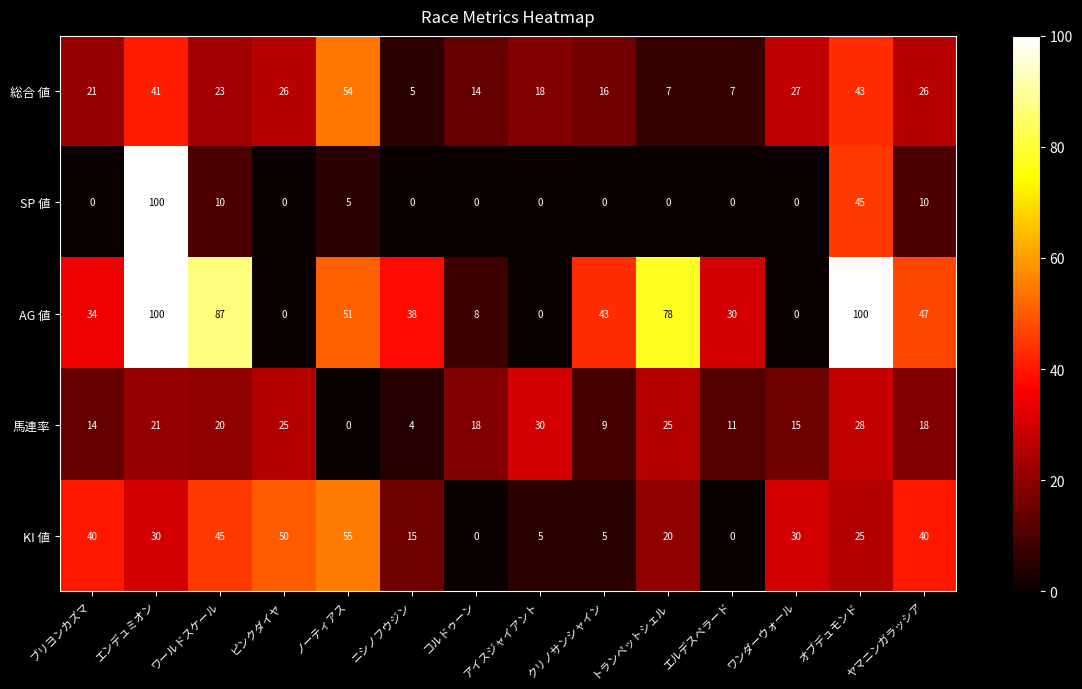

Where does the AG 値 series first go above 43?

エンデュミオン